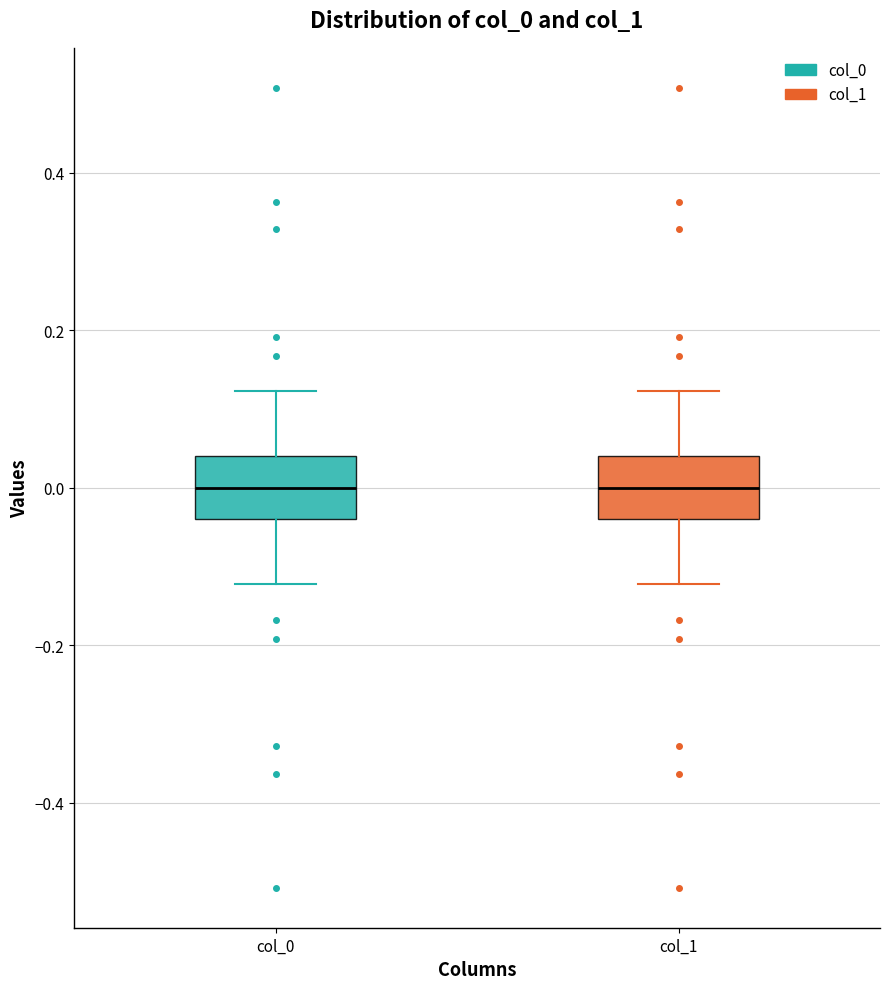

Where is the upper edge of the box for col_0 on the y-axis? The values are not printed on the chart, so give them approximately, as read against the axis.

0.04